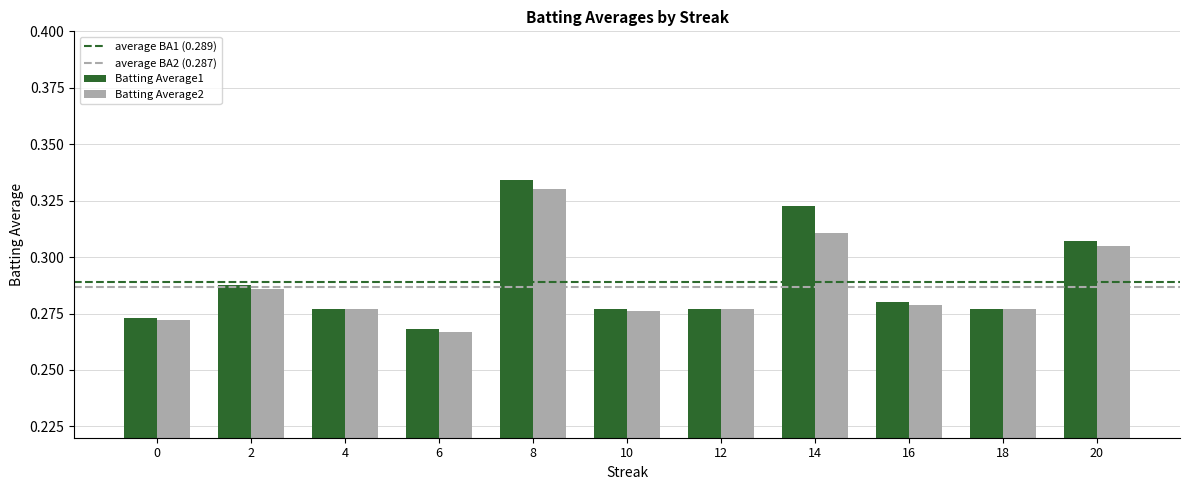

Which category has the highest value in the Batting Average1 series?

8